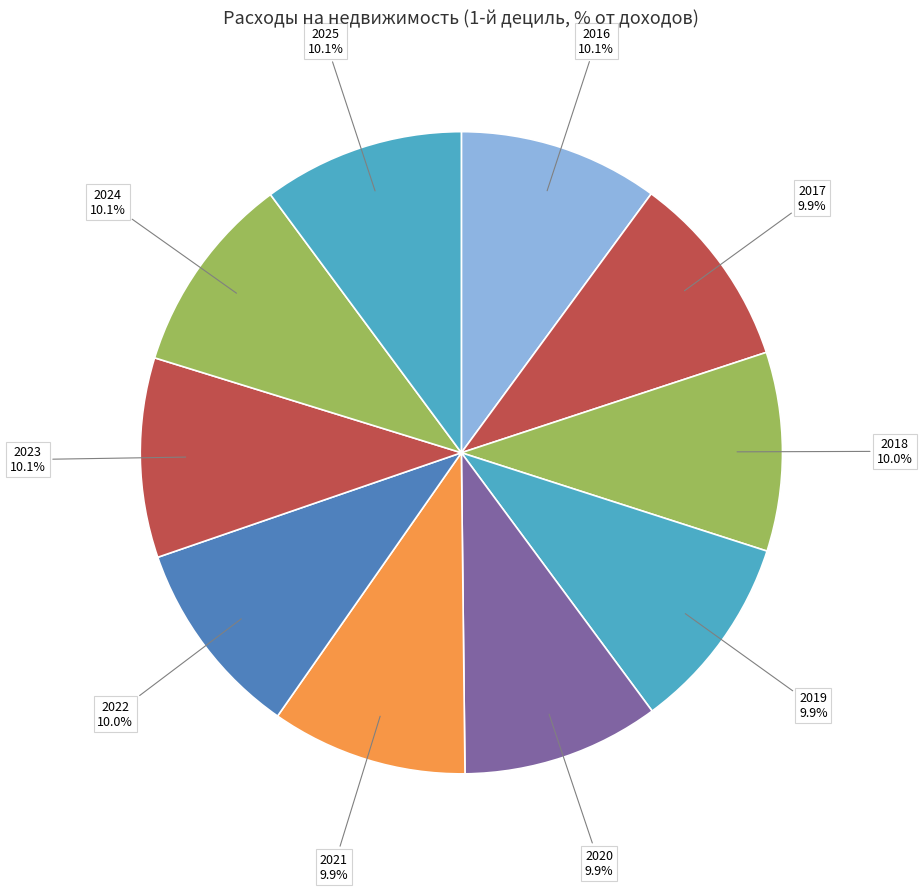

Count the number of slices in the pie.

10